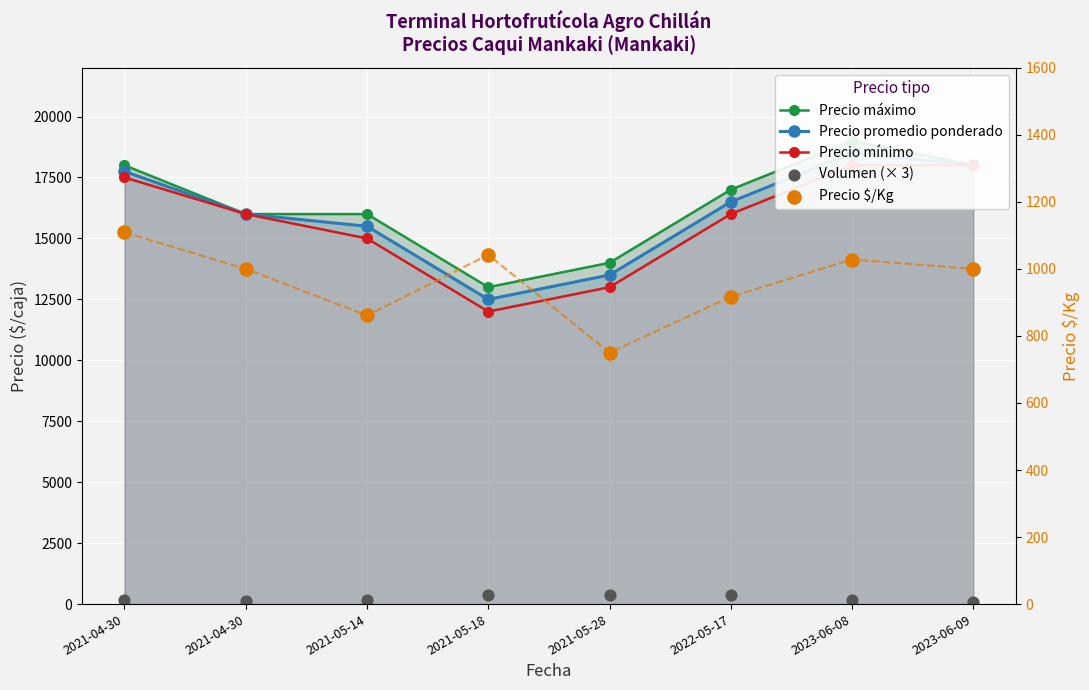

Which series reaches the minimum Y coordinate?

Volumen (× 3)